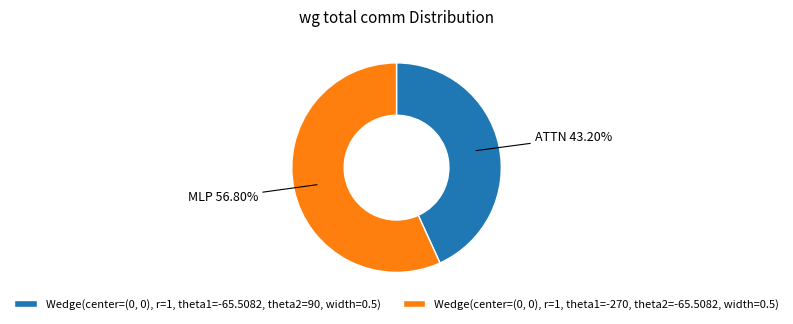

Between Wedge(center=(0, 0), r=1, theta1=-65.5082, theta2=90, width=0.5) and Wedge(center=(0, 0), r=1, theta1=-270, theta2=-65.5082, width=0.5), which is larger?

Wedge(center=(0, 0), r=1, theta1=-270, theta2=-65.5082, width=0.5)